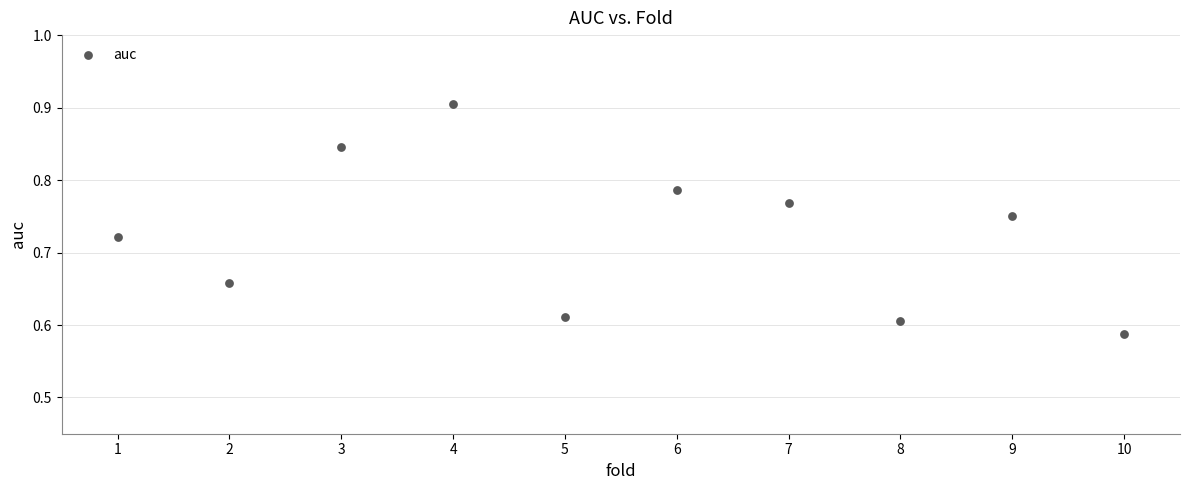

What is the average X value?

5.5